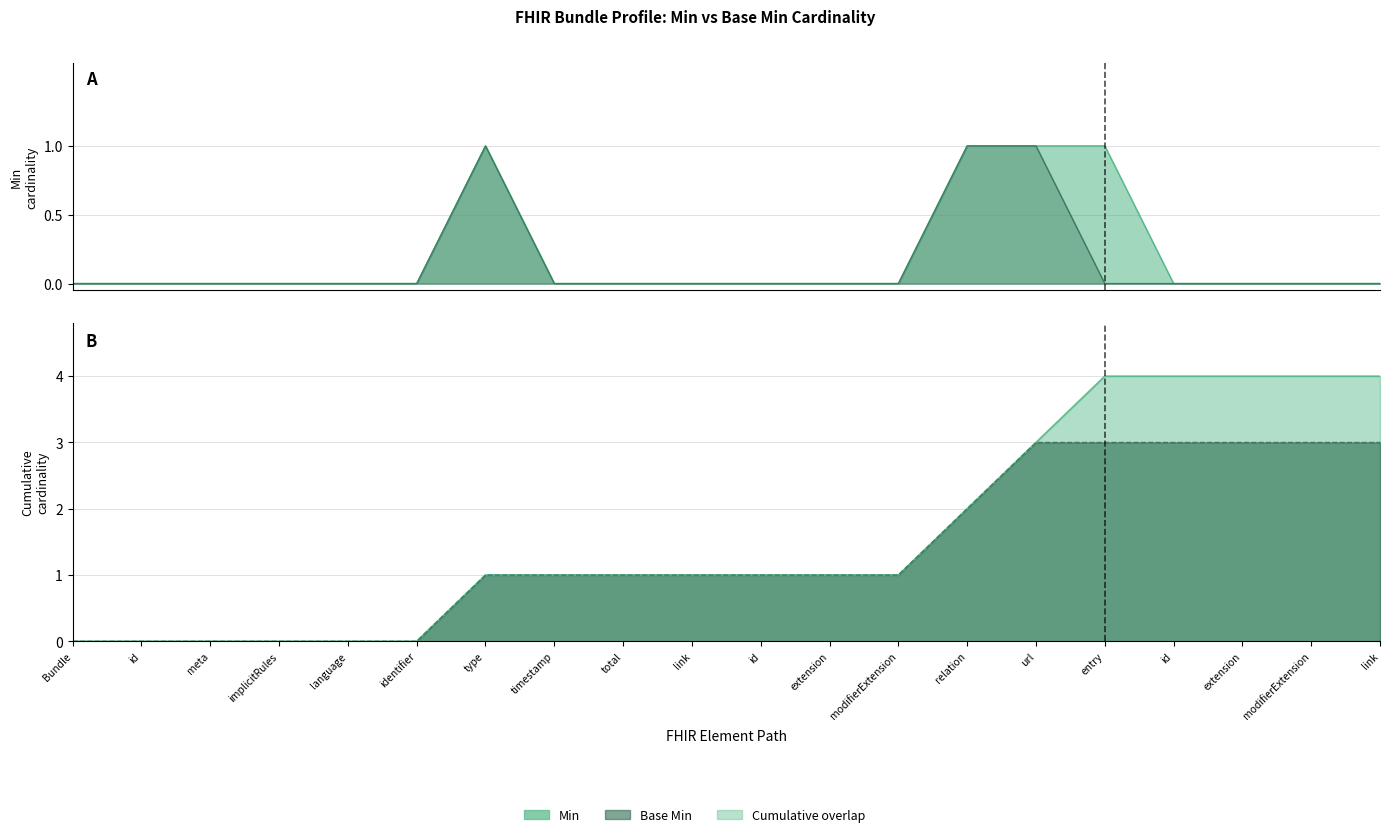

True or false: base_min_values has a value of 0 at type.

False